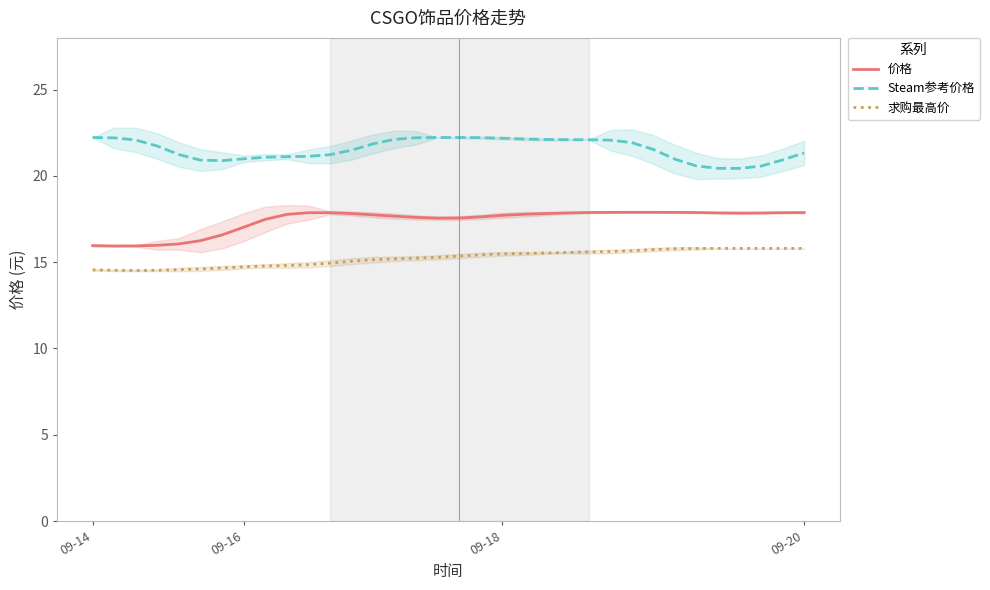

Does the chart display data point markers on the line(s)?

No